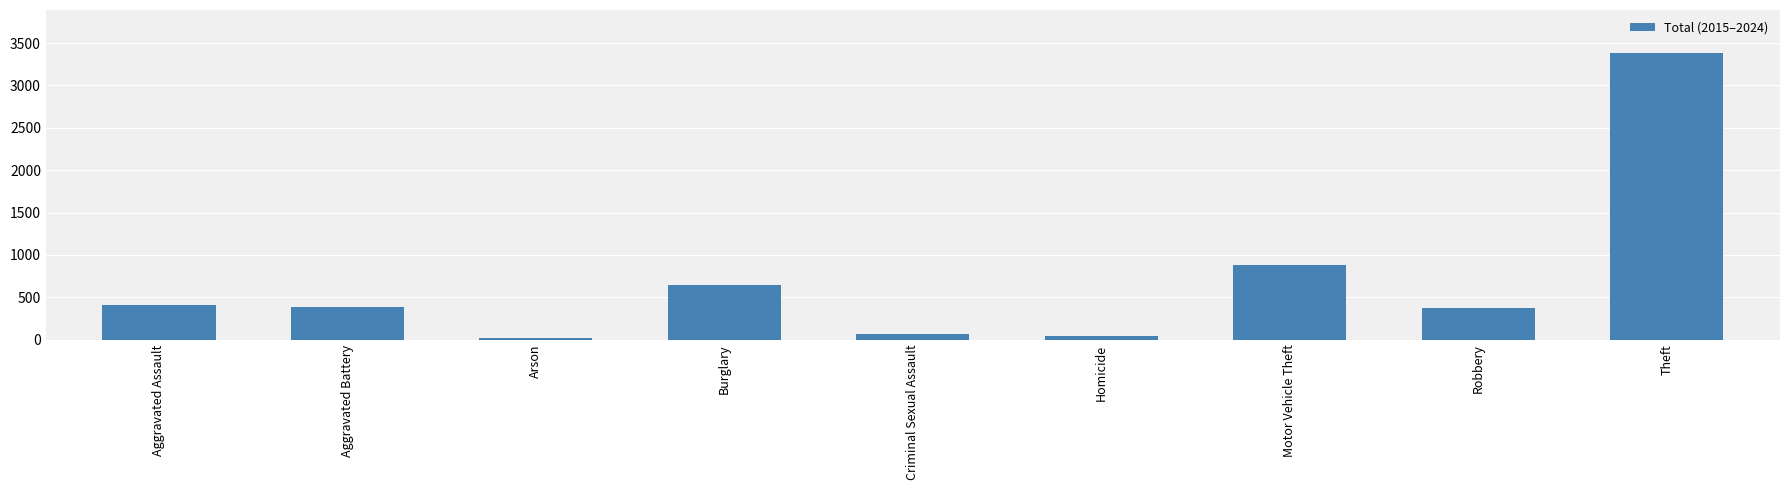

How many data points are less than 386?

4